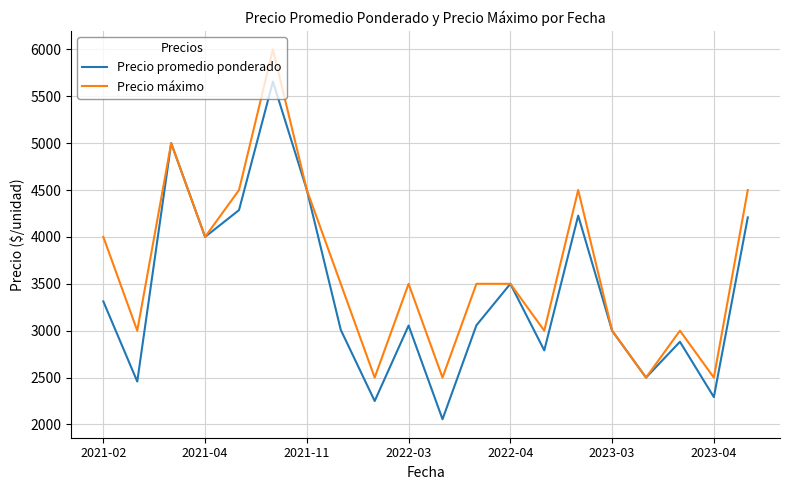

What is the smallest value displayed?

2056